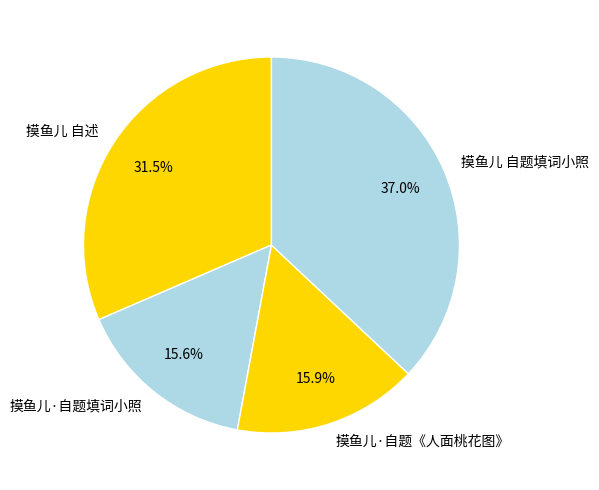

Does any single category account for the majority?

No